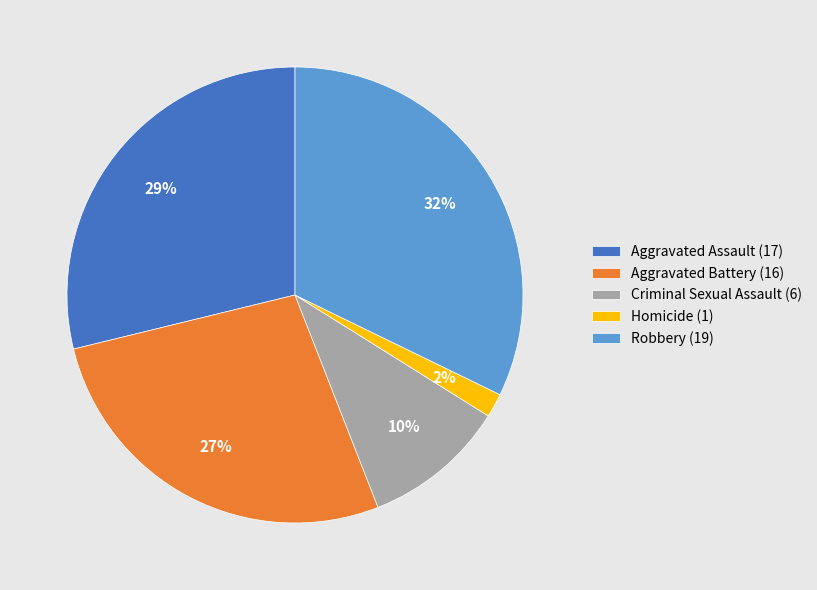

Which has a higher value, Robbery (19) or Criminal Sexual Assault (6)?

Robbery (19)